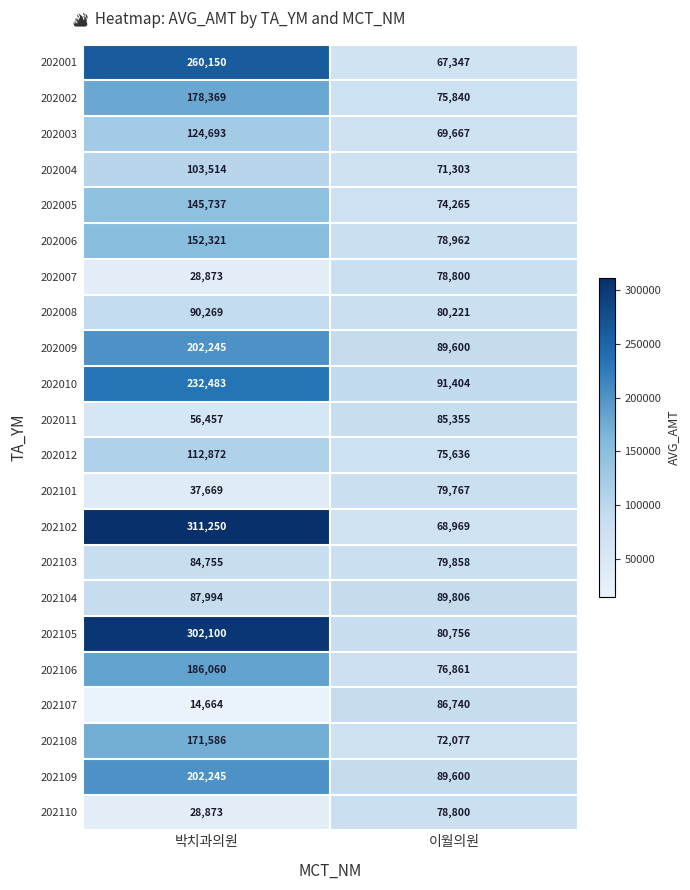

At which category does the chart reach its peak across all series?

박치과의원